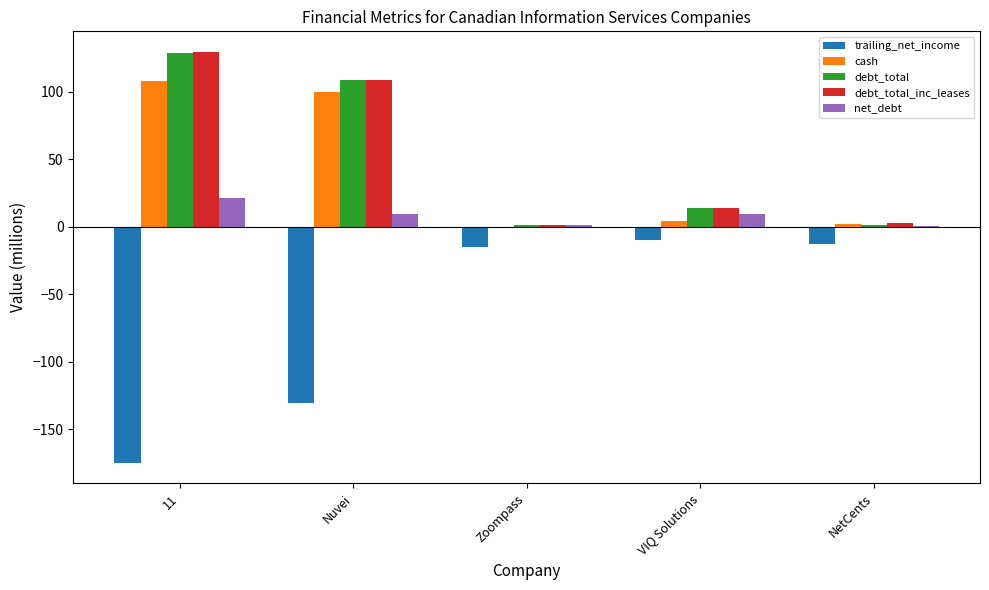

What are all the series names shown in the legend?

trailing_net_income, cash, debt_total, debt_total_inc_leases, net_debt